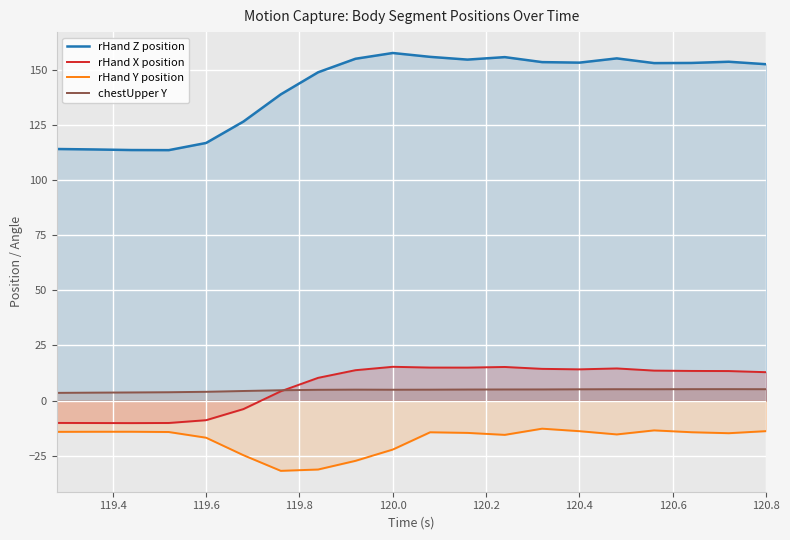

True or false: chestUpper Y and rHand Y position intersect in this chart.

False